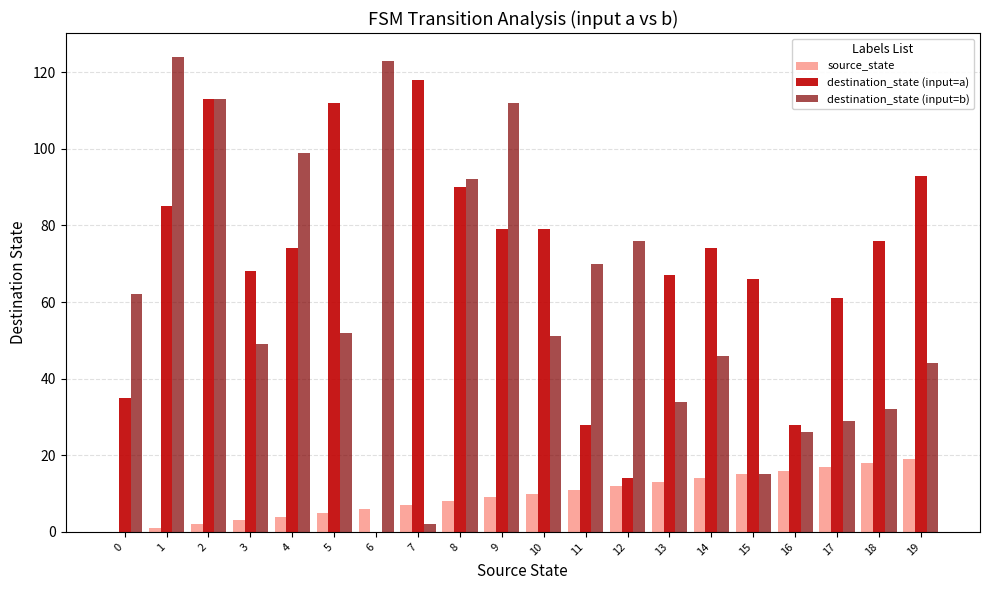

Between 9 and 15, which series saw the biggest shift?

destination_state (input=b)